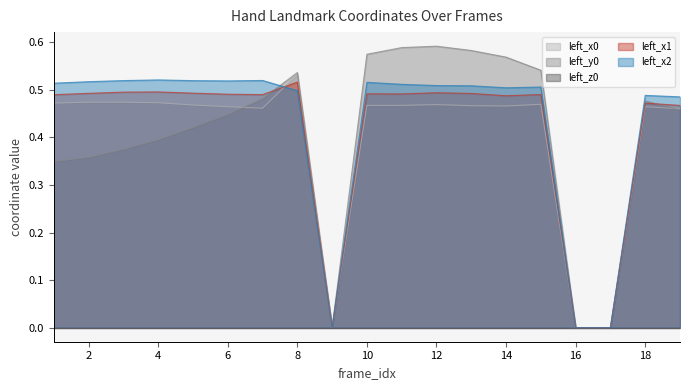

True or false: left_y0 has a value of 0.7 at 6.

False